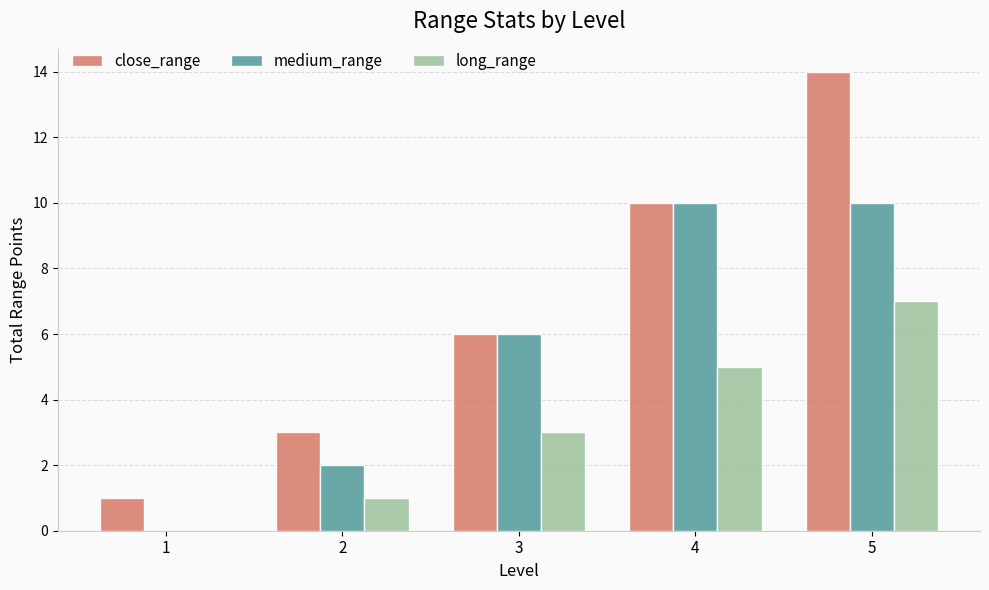

Which label corresponds to the largest value in the chart?

5